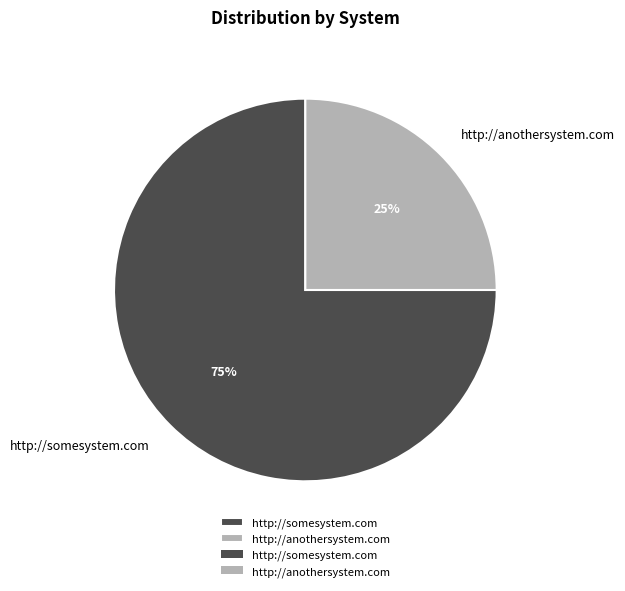

To the nearest percent, what is the difference between the largest and smallest slice percentages?

50%